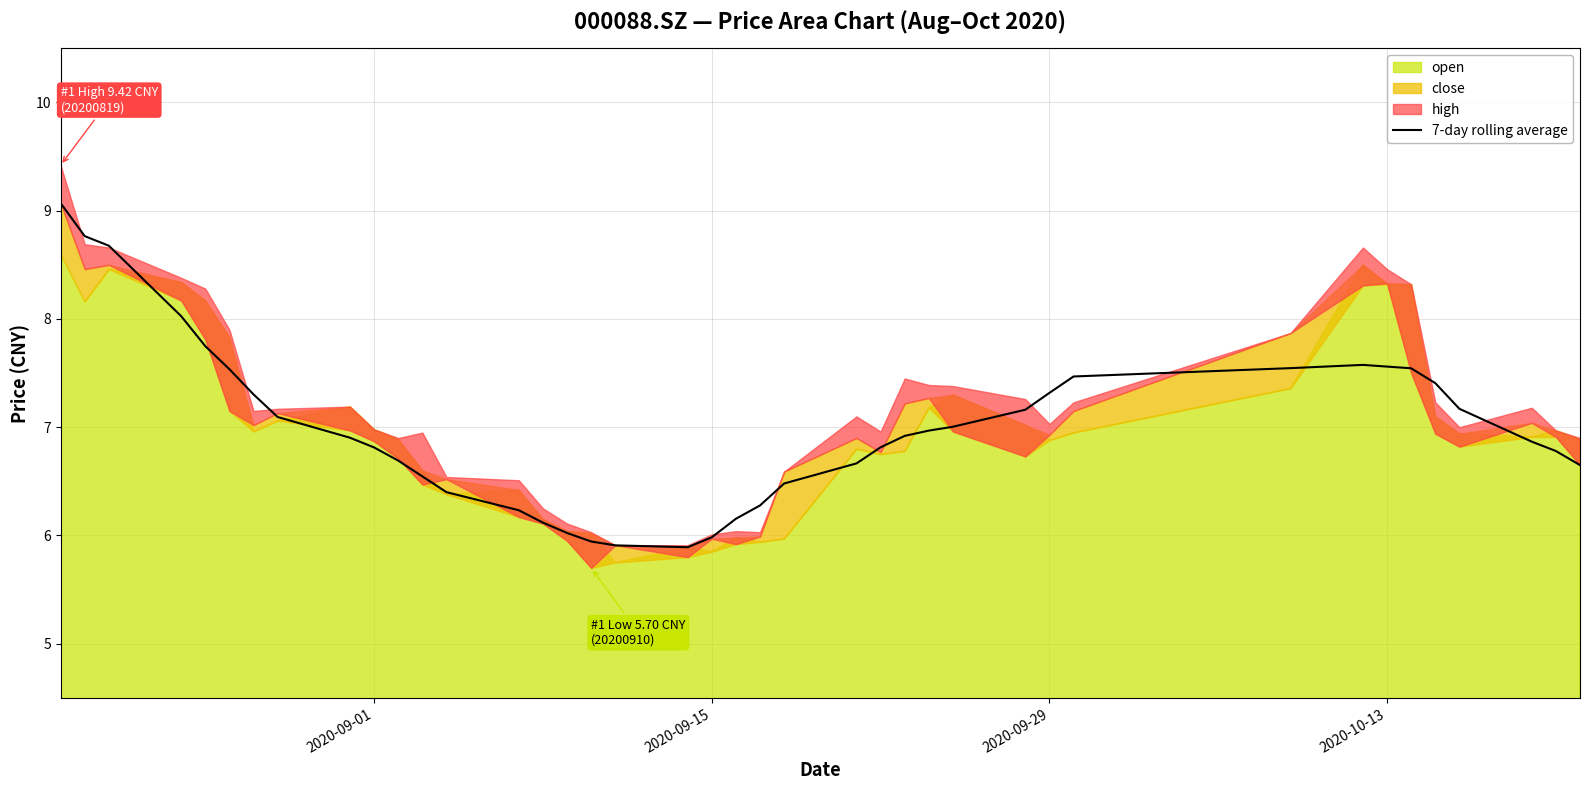

What is the highest value of the 7-day rolling average series?

9.1